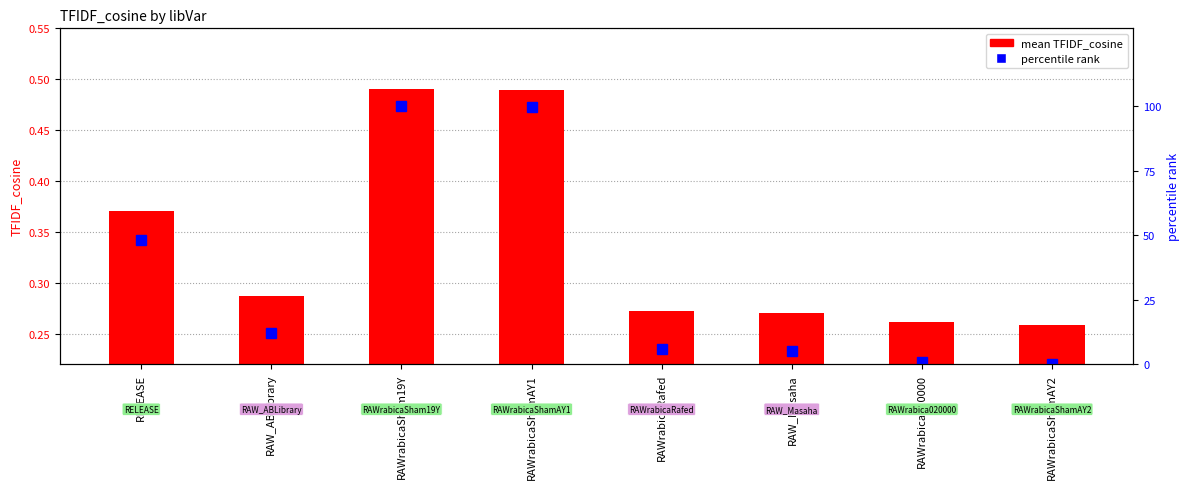

Reading left to right, list all the values displayed in this chart.

RELEASE=0.4	RAW_ABLibrary=0.3	RAWrabicaSham19Y=0.5	RAWrabicaShamAY1=0.5	RAWrabicaRafed=0.3	RAW_Masaha=0.3	RAWrabica020000=0.3	RAWrabicaShamAY2=0.3